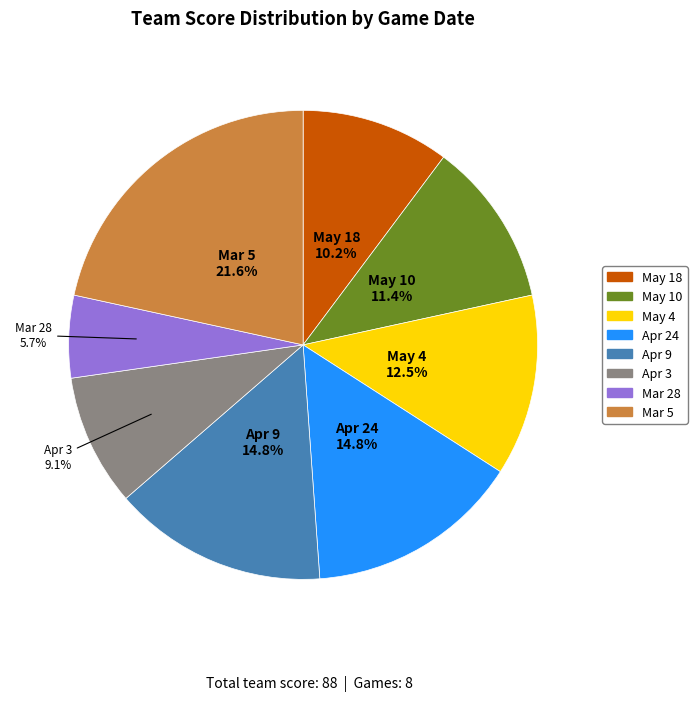

To the nearest percent, what is the difference between the largest and smallest slice percentages?

16%